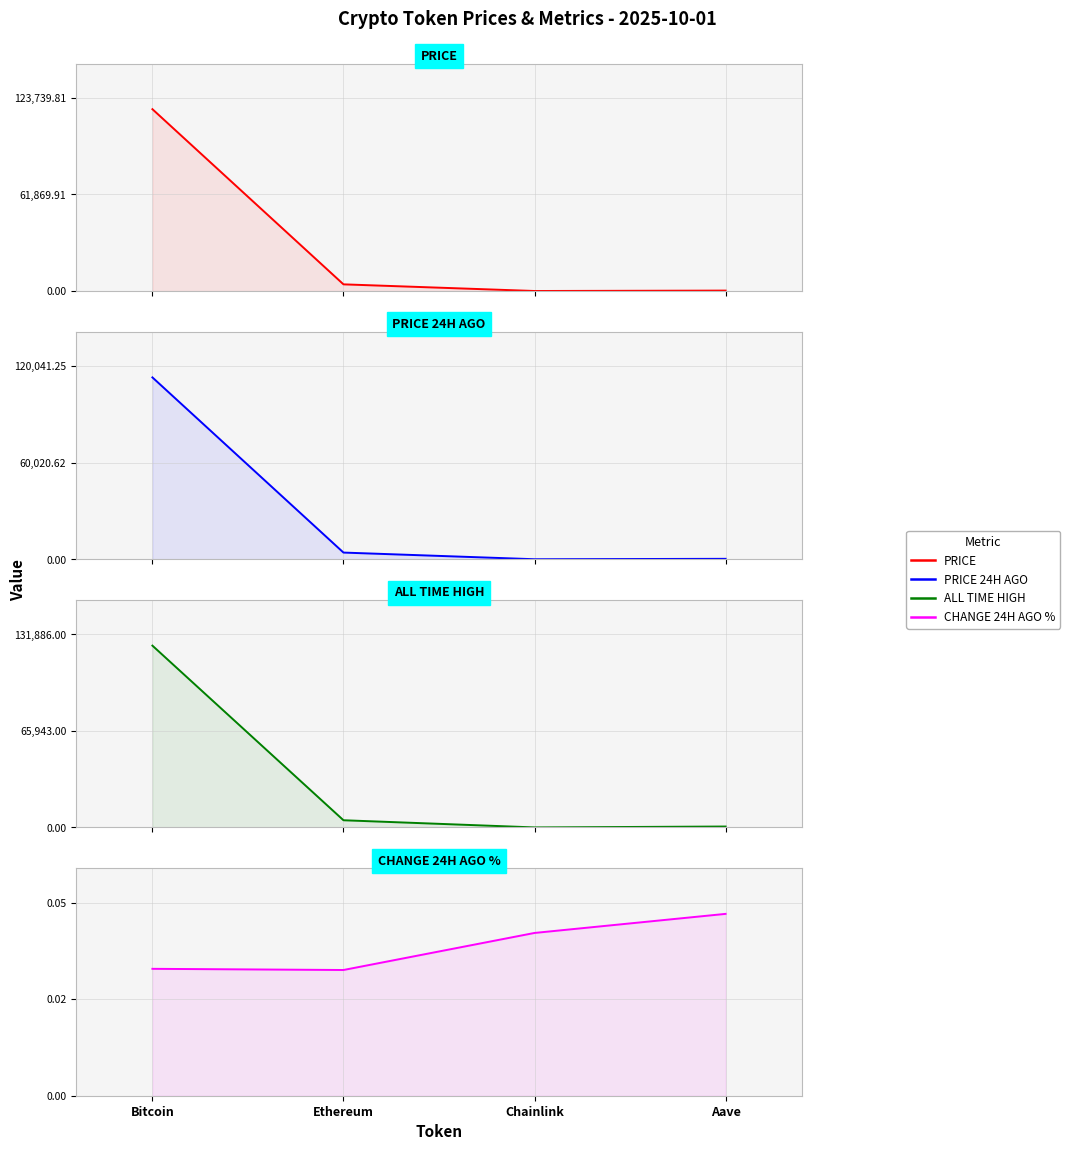

Reading left to right, list all the values displayed in this chart.

price: Bitcoin=116461.0	Ethereum=4286.7	Chainlink=22.2	Aave=284.6
price24hAgo: Bitcoin=112980.0	Ethereum=4159.8	Chainlink=21.3	Aave=272.4
allTimeHigh: Bitcoin=124128.0	Ethereum=4946.1	Chainlink=52.7	Aave=661.7
Change24hAgoPct: Bitcoin=0.0	Ethereum=0.0	Chainlink=0.0	Aave=0.0